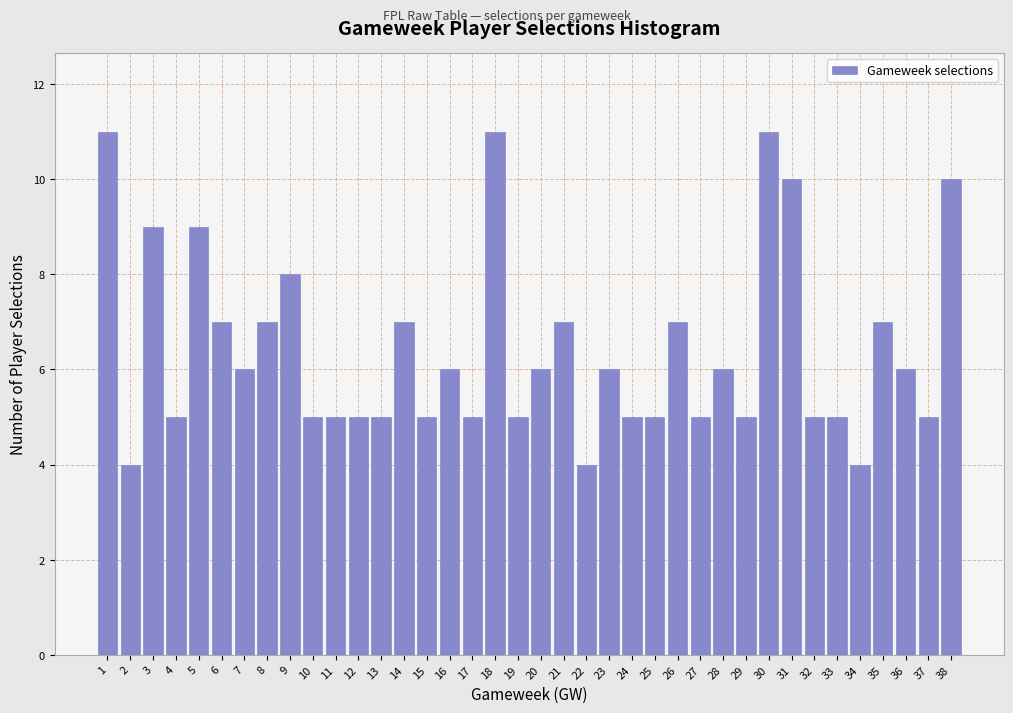

What is the value of the 34th bar from the left?

4